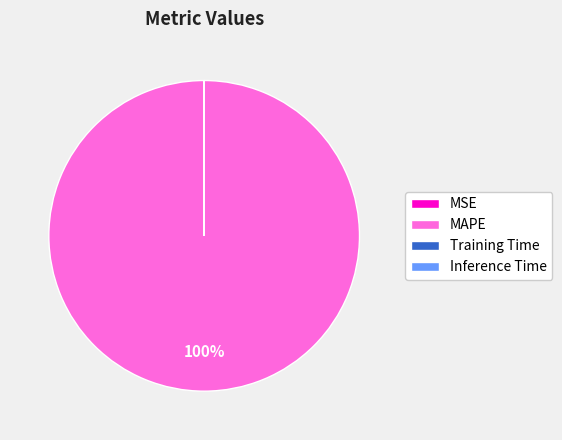

Is it true that MAPE is 88% of the pie?

False